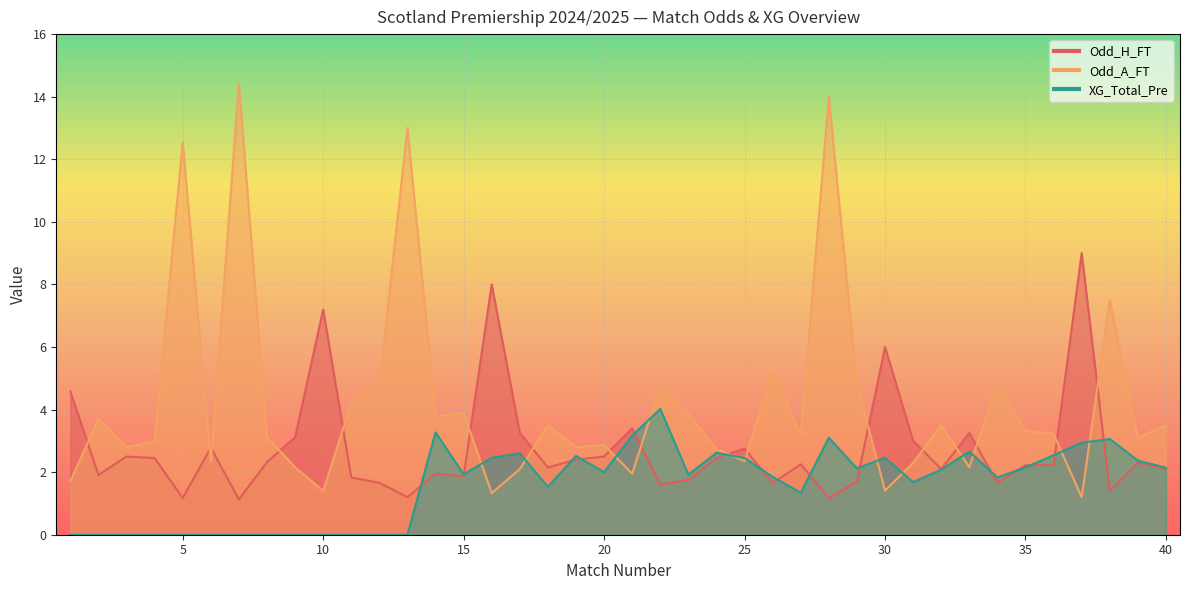

Is the value of XG_Total_Pre at 16 greater than the value of Odd_H_FT at 29?

Yes